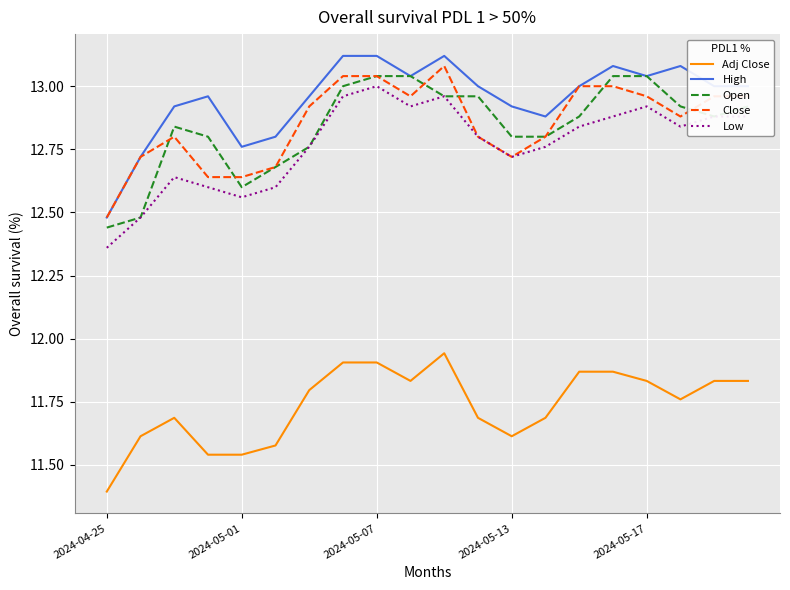

What is the difference between the maximum and minimum values in the Adj Close series?

0.5